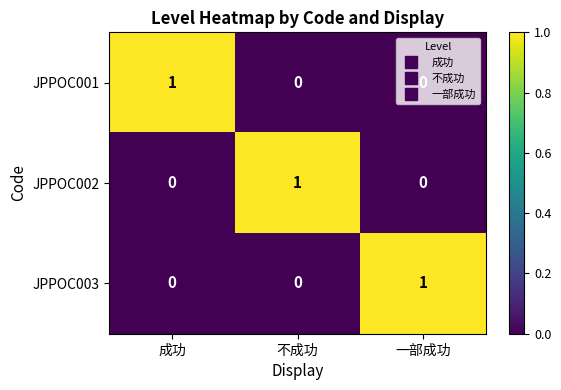

At how many categories does at least one series exceed 0?

3